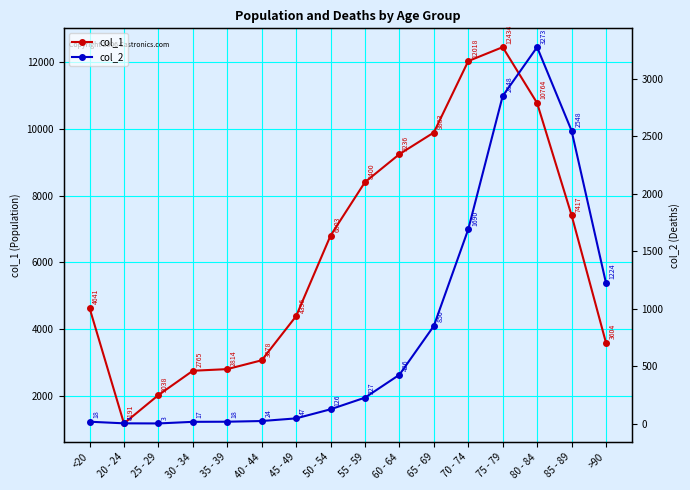

Between <20 and 60 - 64, which series saw the biggest shift?

col_1